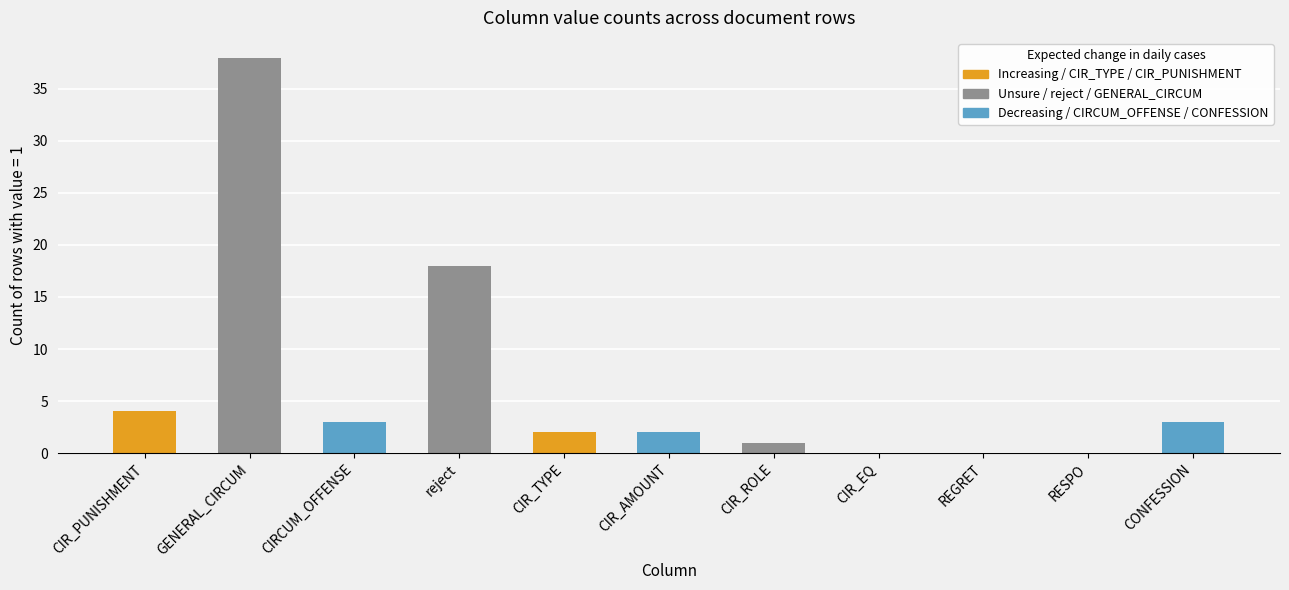

How many series are shown in this chart?

1